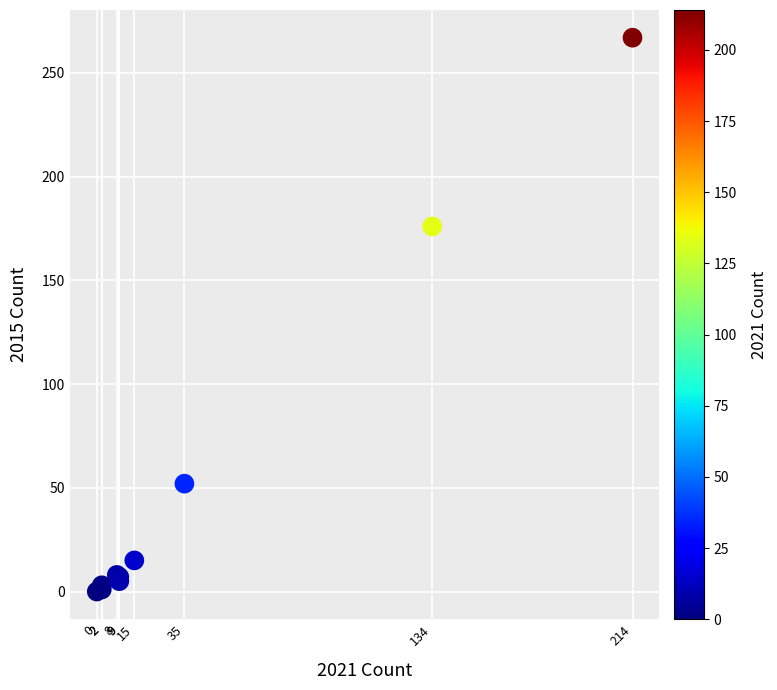

What Y value in the scatter plot is closest to 133?

176